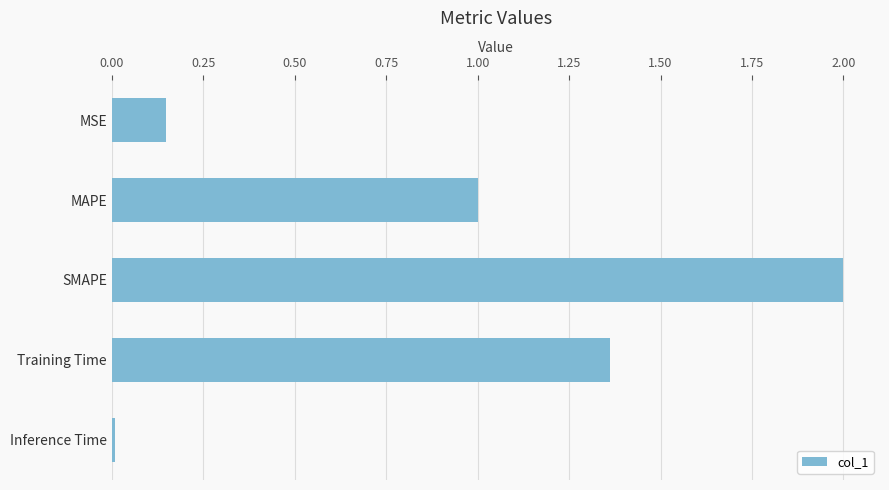

What is the average value?

0.9